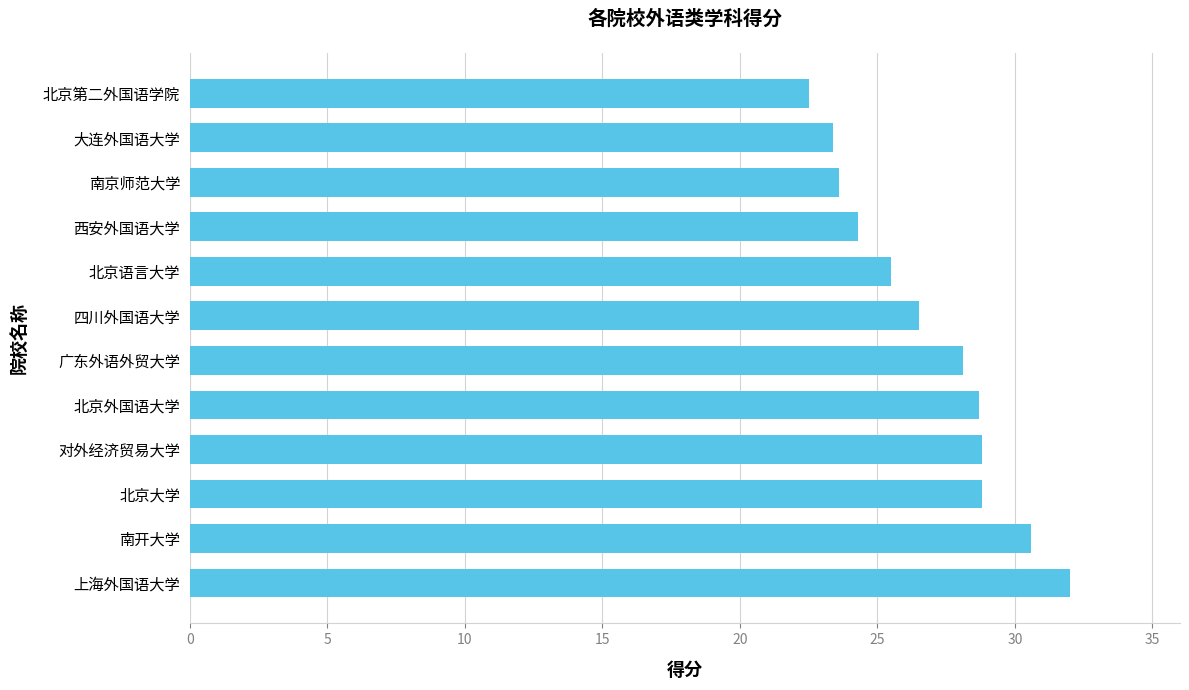

How many categories are shown in the chart?

12